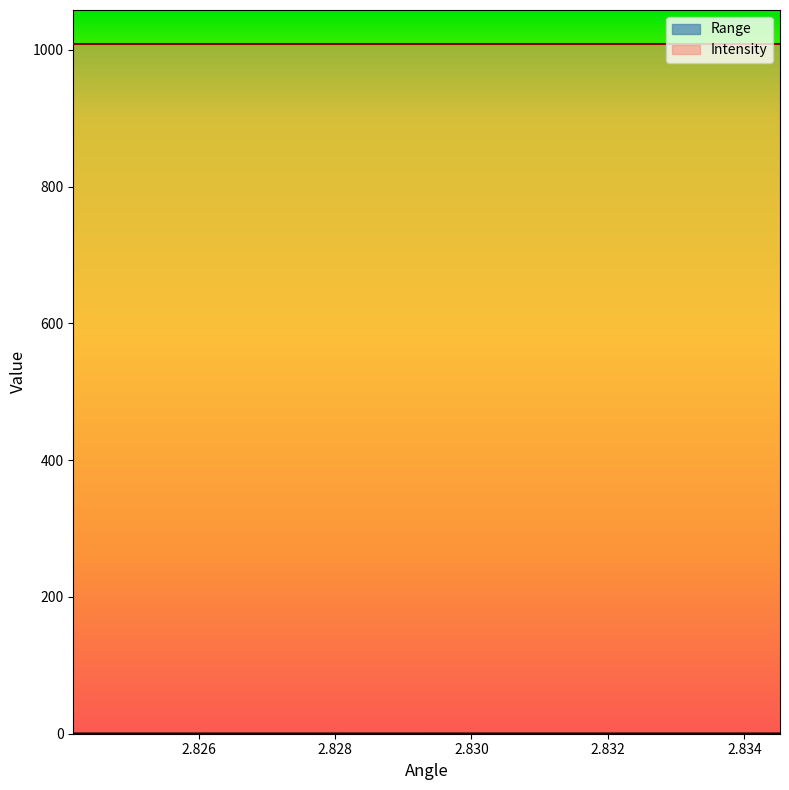

Which has a higher value, 2.8293423652648926 or 2.8241608142852783?

2.8293423652648926